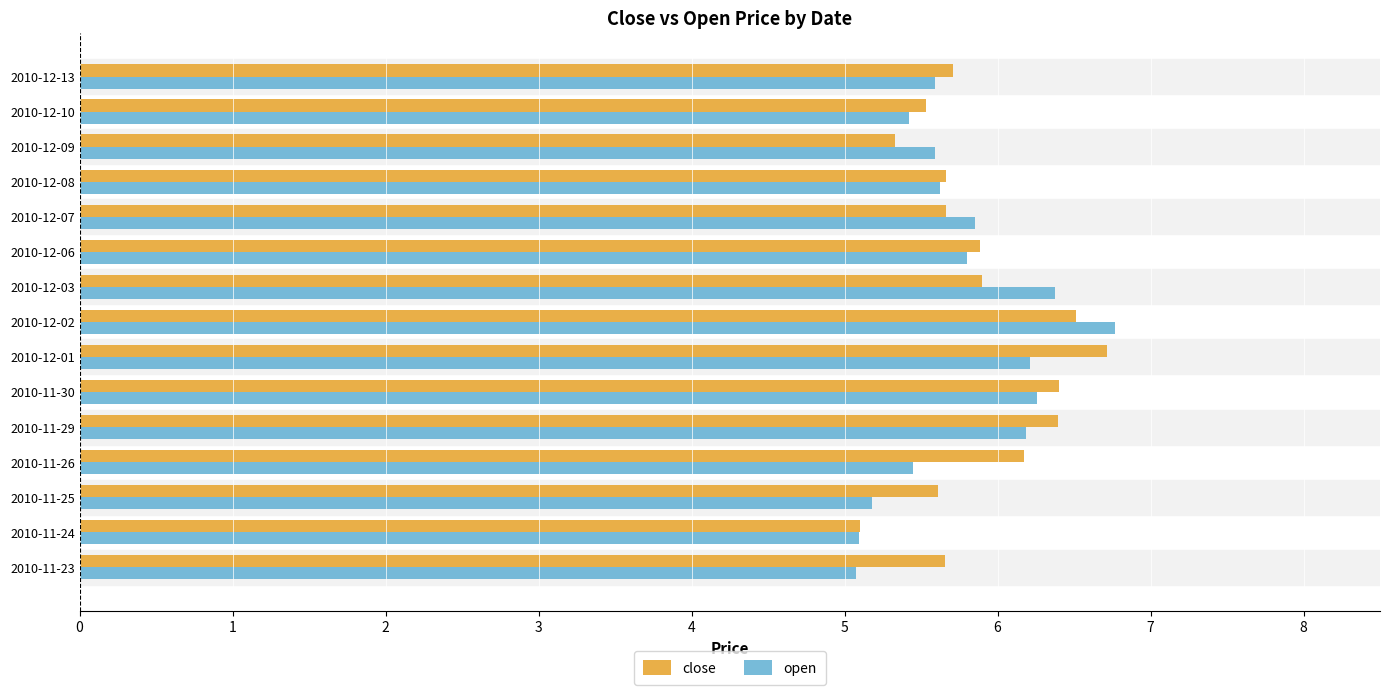

At which label is close closest to 5?

2010-11-24